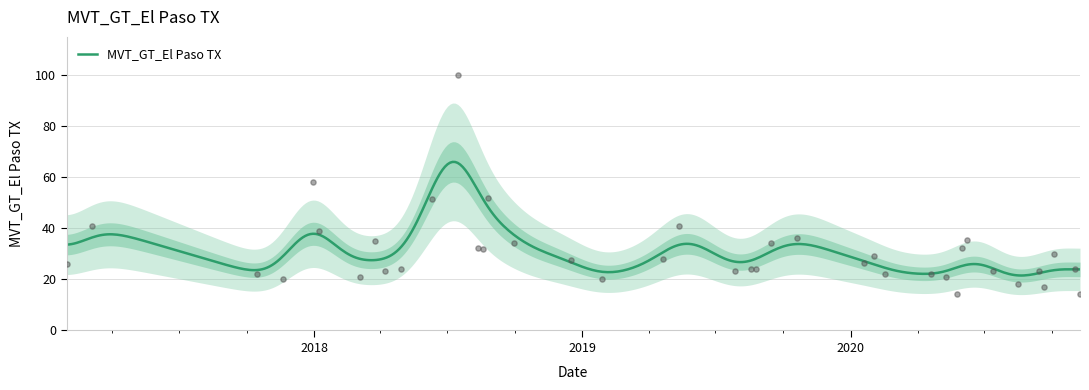

What is the maximum value for MVT_GT_El Paso TX?

66.0